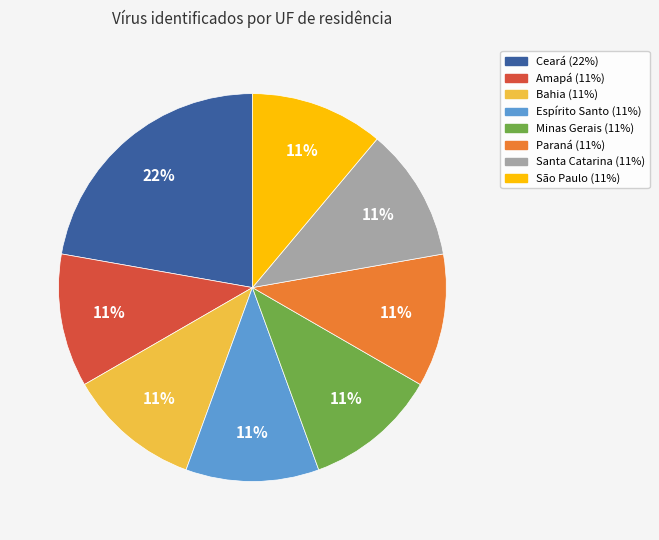

Is there any slice that represents more than half of the pie?

No